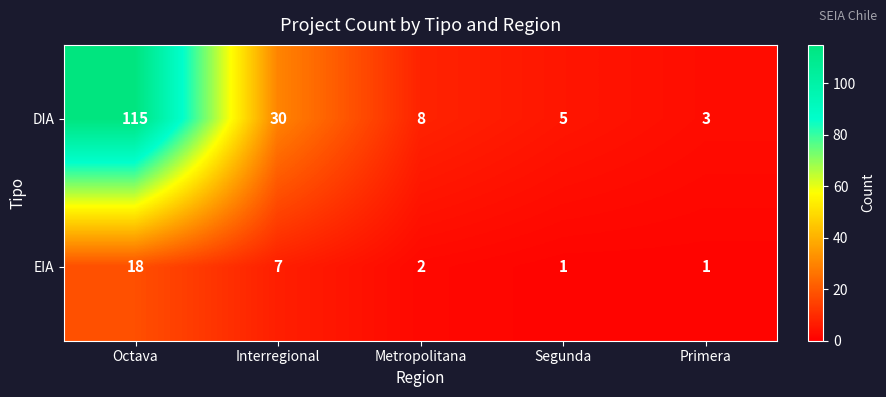

Reading left to right, extract all data points from this chart.

DIA: Octava=115	Interregional=30	Metropolitana=8	Segunda=5	Primera=3
EIA: Octava=18	Interregional=7	Metropolitana=2	Segunda=1	Primera=1